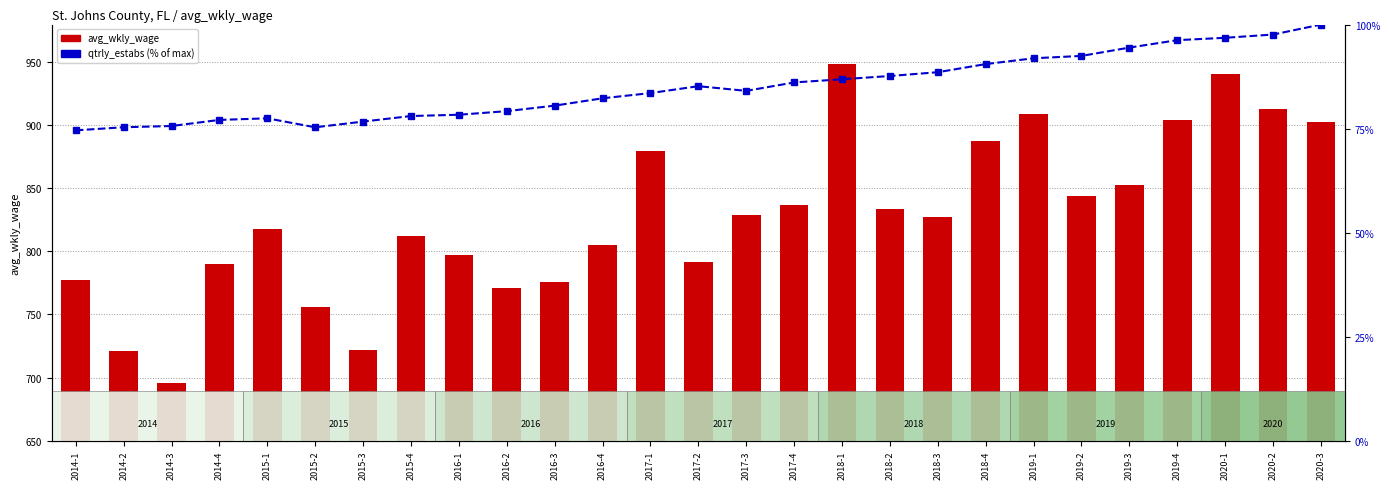

True or false: avg_wkly_wage has a value of 913.0 at 2020-2.

True